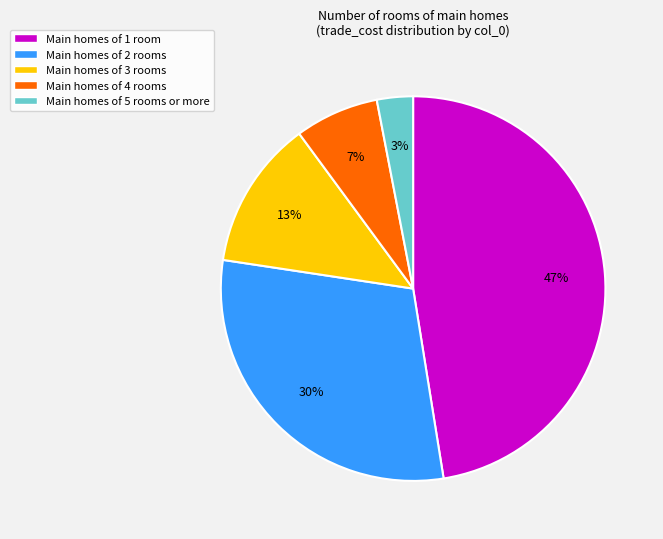

The Main homes of 3 rooms slice represents 13% of the pie. True or false?

True